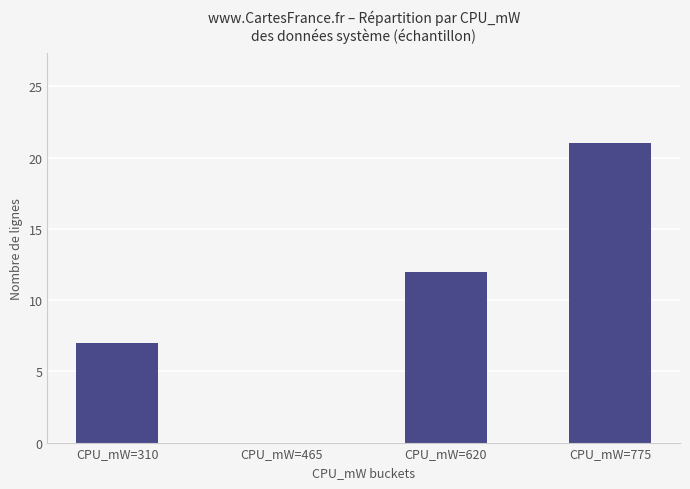

What is the change in value from CPU_mW=310 to CPU_mW=775?

+14